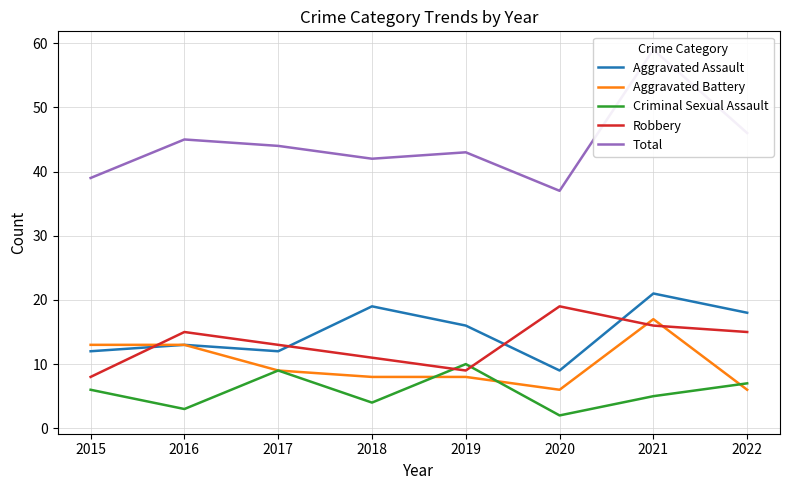

The value of Criminal Sexual Assault at 2020 is 3. True or false?

False